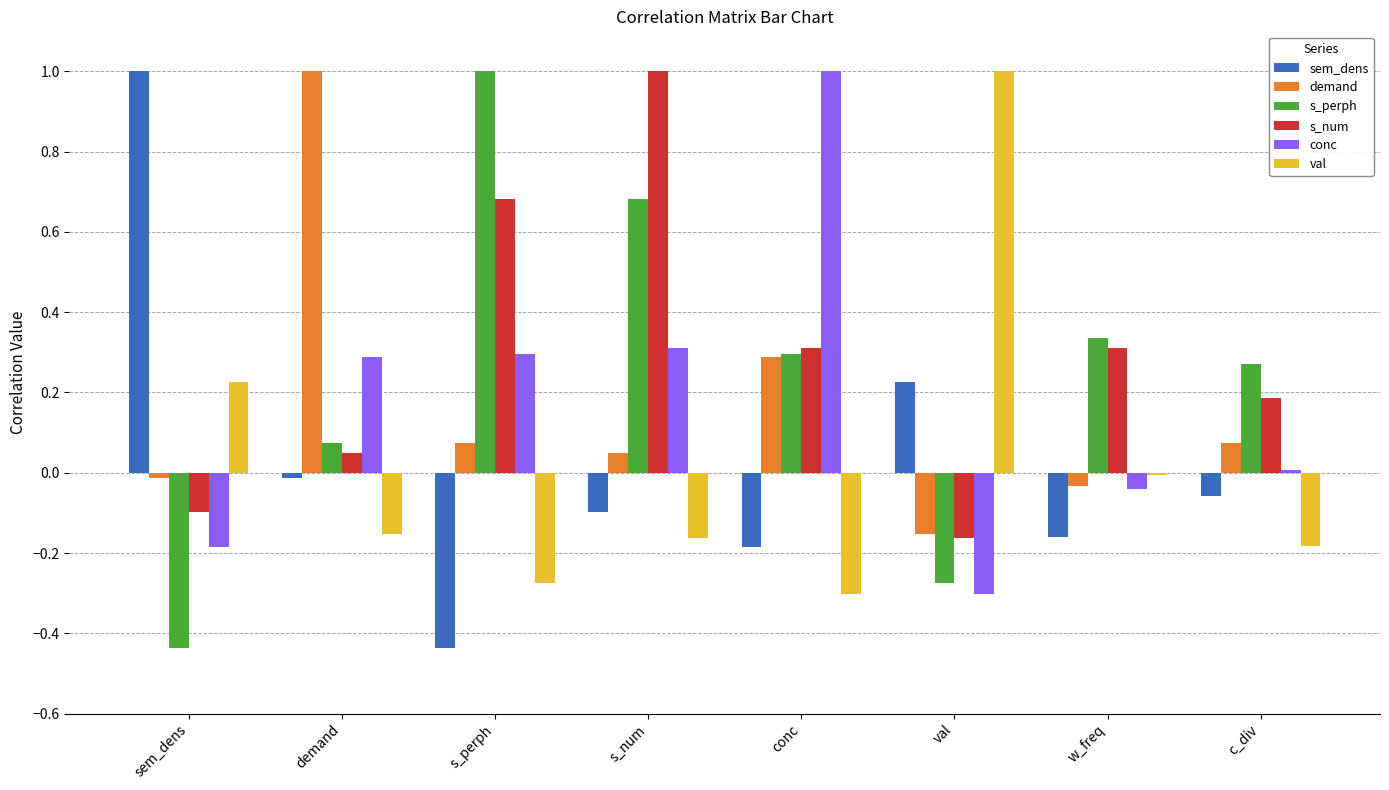

What is the greatest value displayed?

1.0